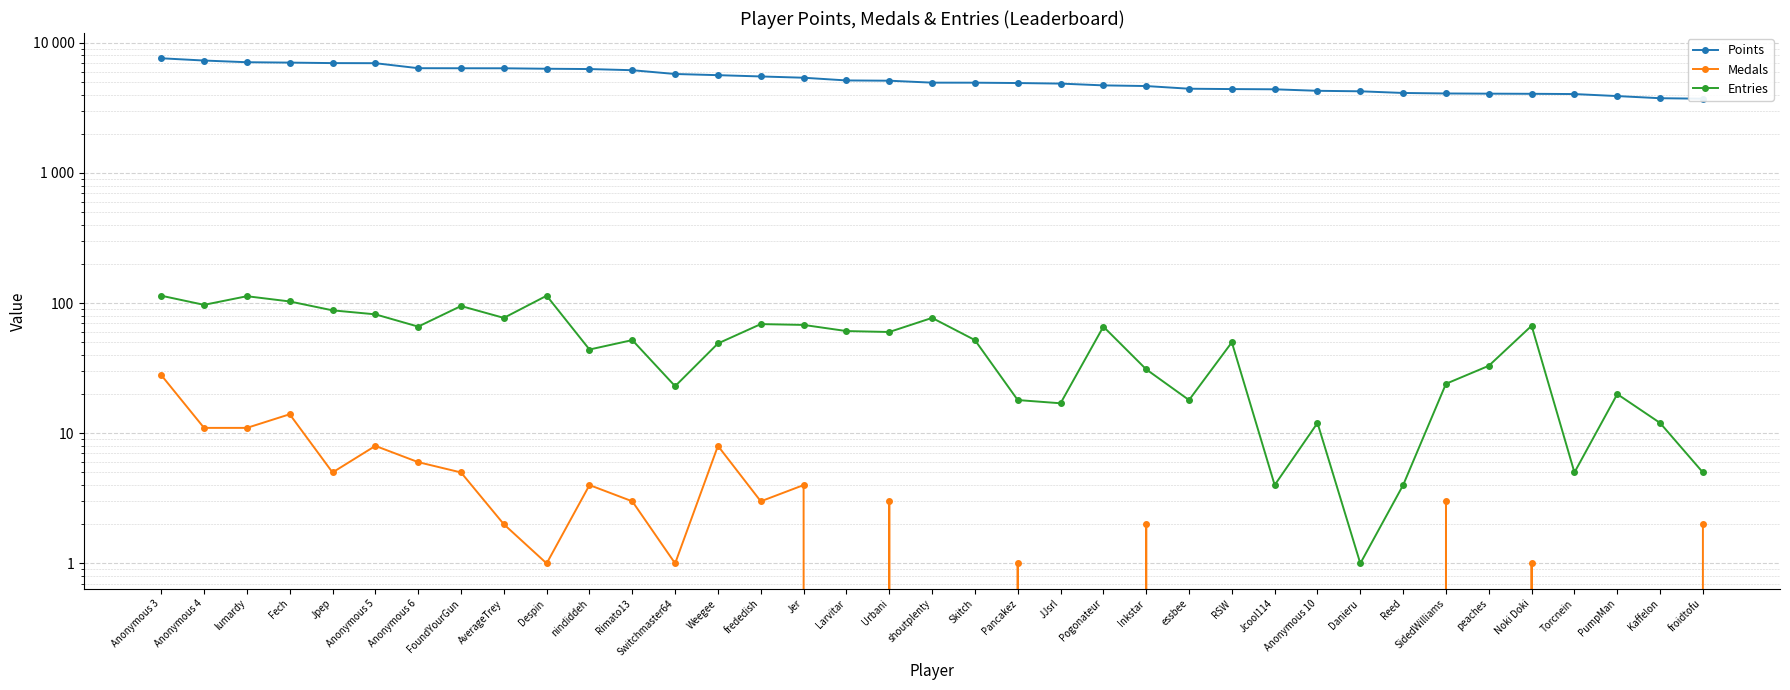

The value of Medals at shoutplenty is 0. True or false?

True